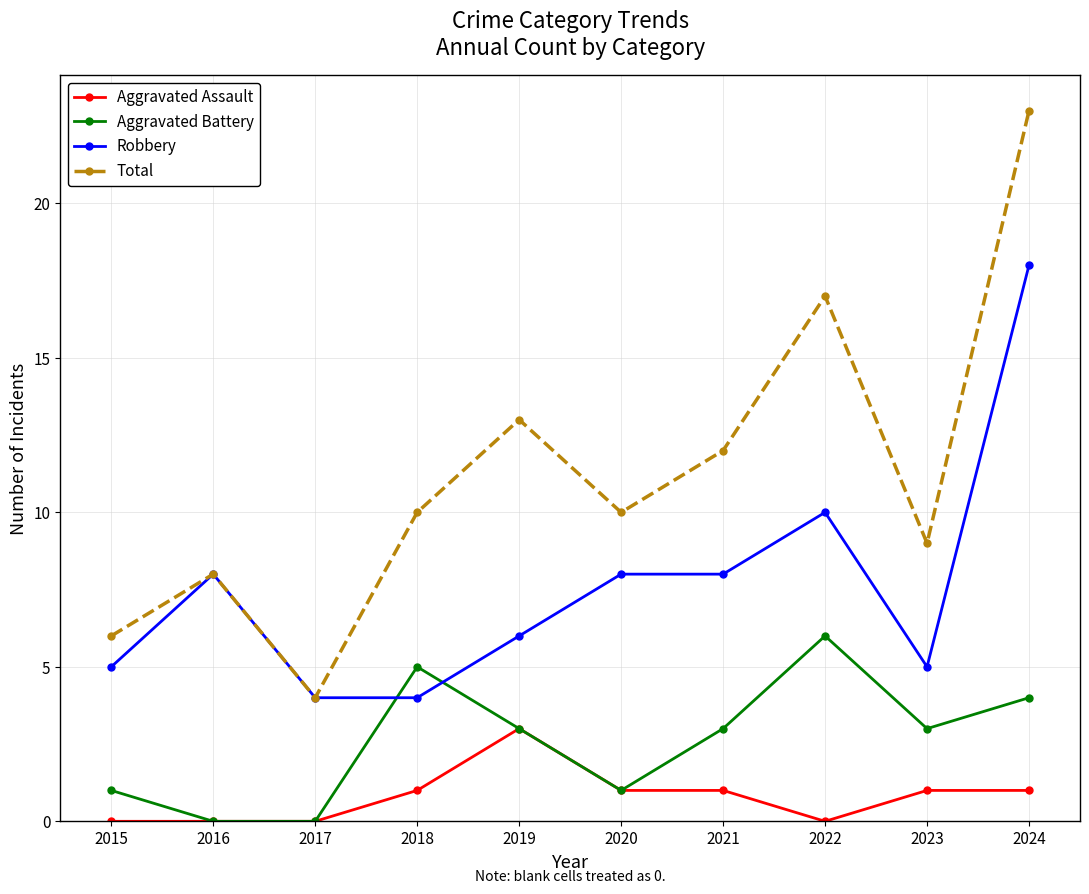

Between 2016 and 2024, which series saw the biggest shift?

Total